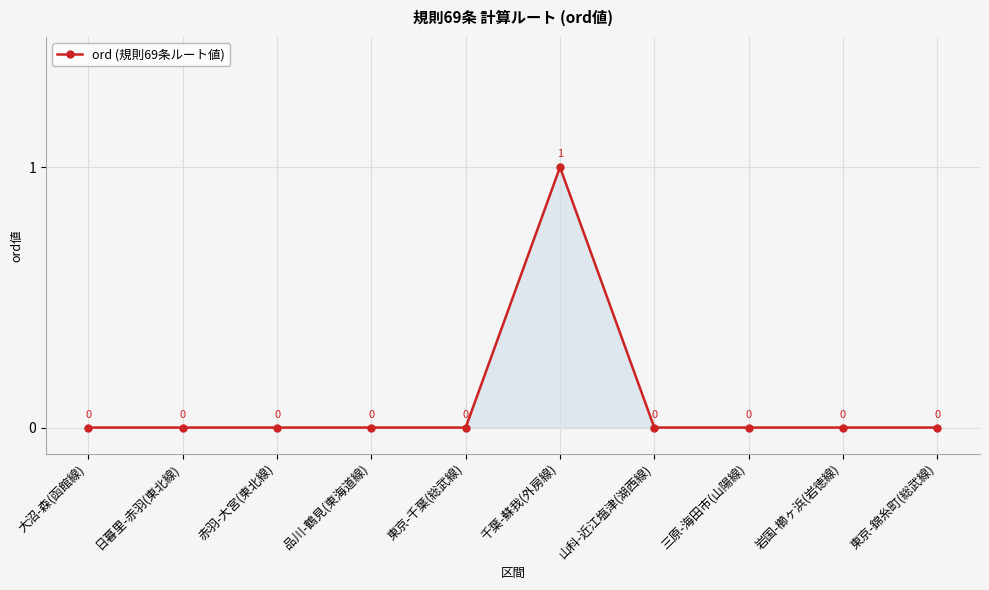

Reading left to right, what are all the values shown in this chart?

0	0	0	0	0	1	0	0	0	0